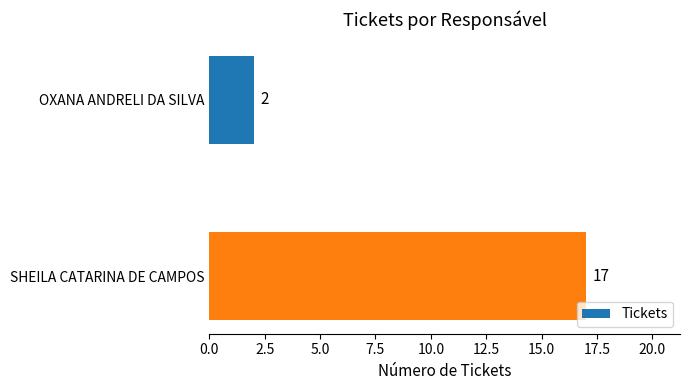

What is the sum of the values at SHEILA CATARINA DE CAMPOS and OXANA ANDRELI DA SILVA?

19